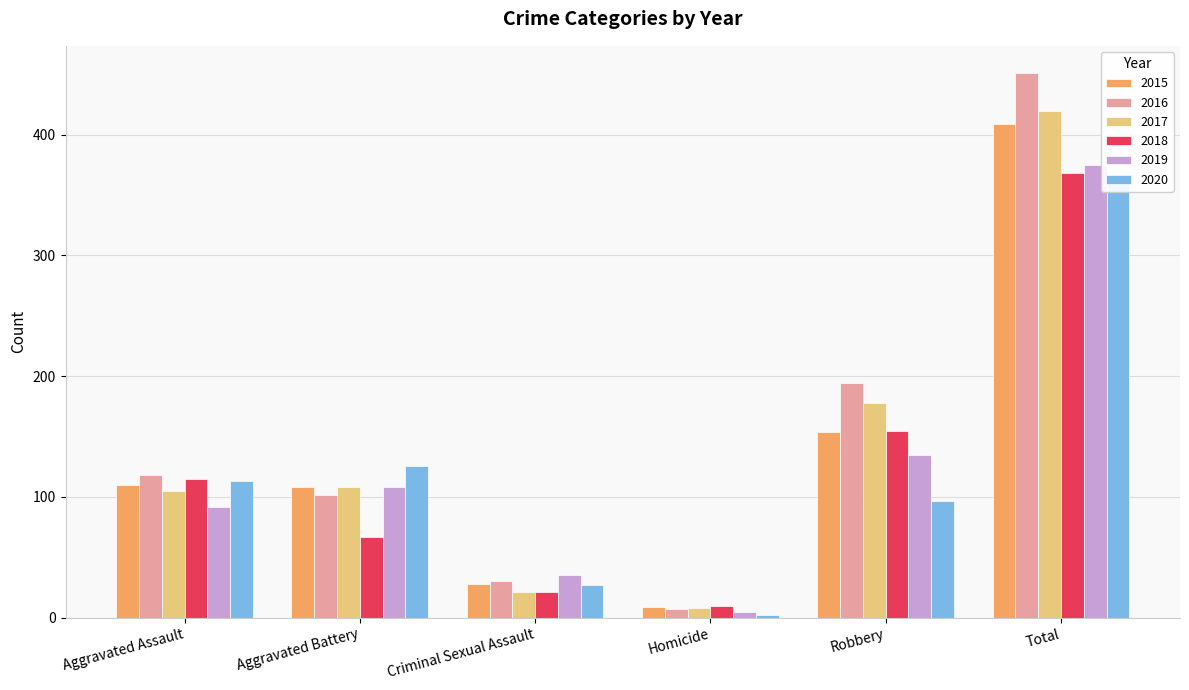

What is the smallest value displayed?

2